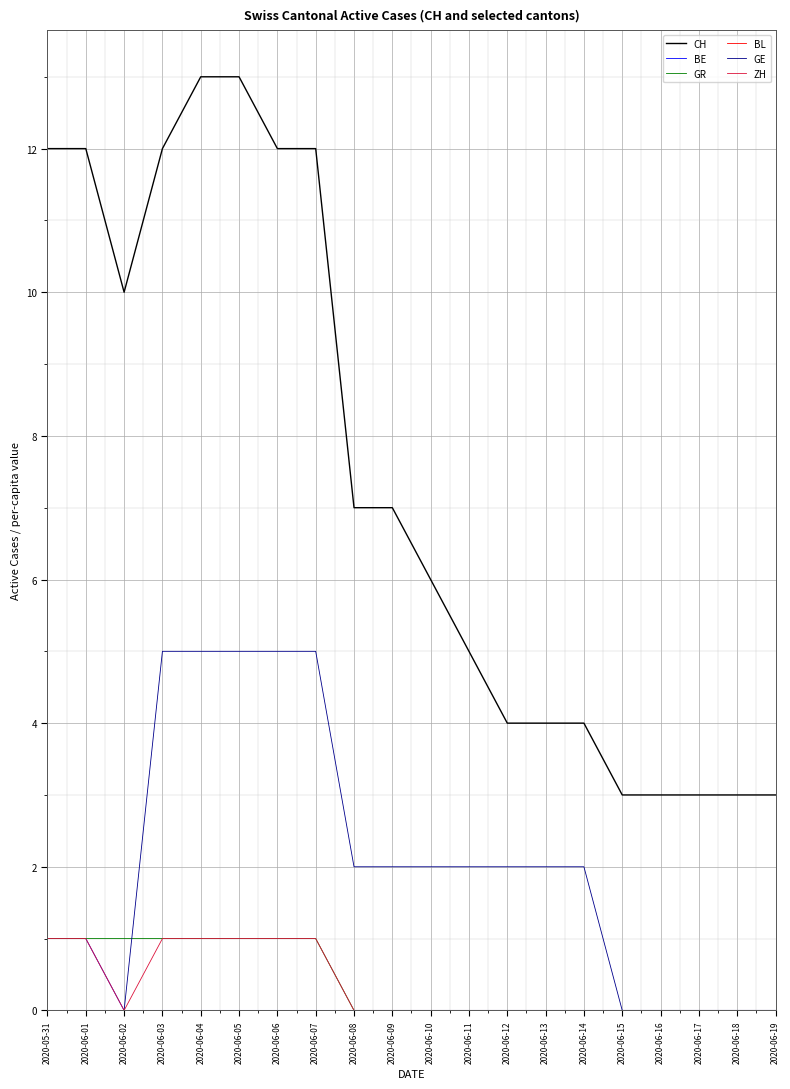

How many lines are shown in the chart?

6